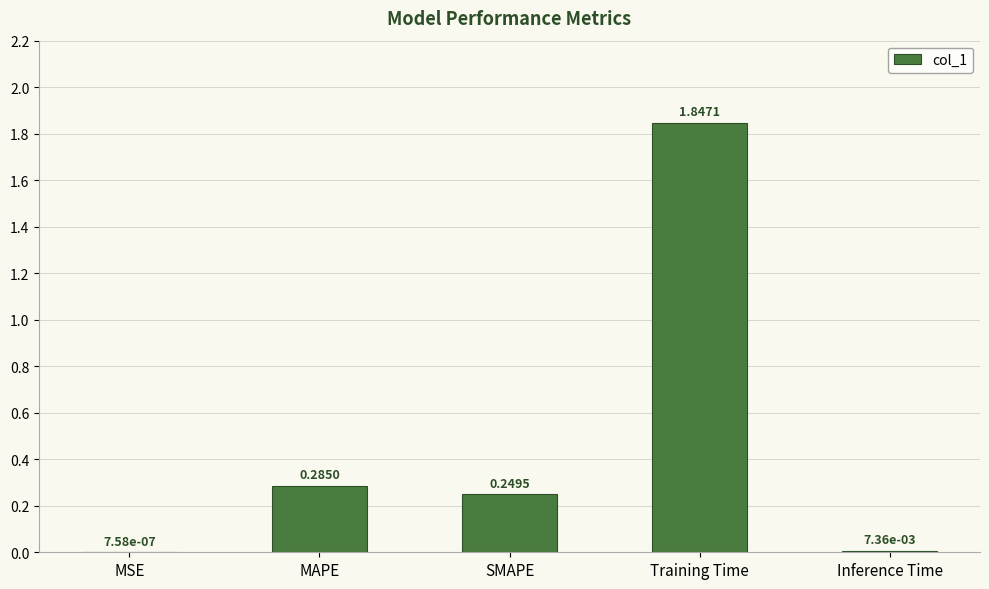

What is the average value?

0.5